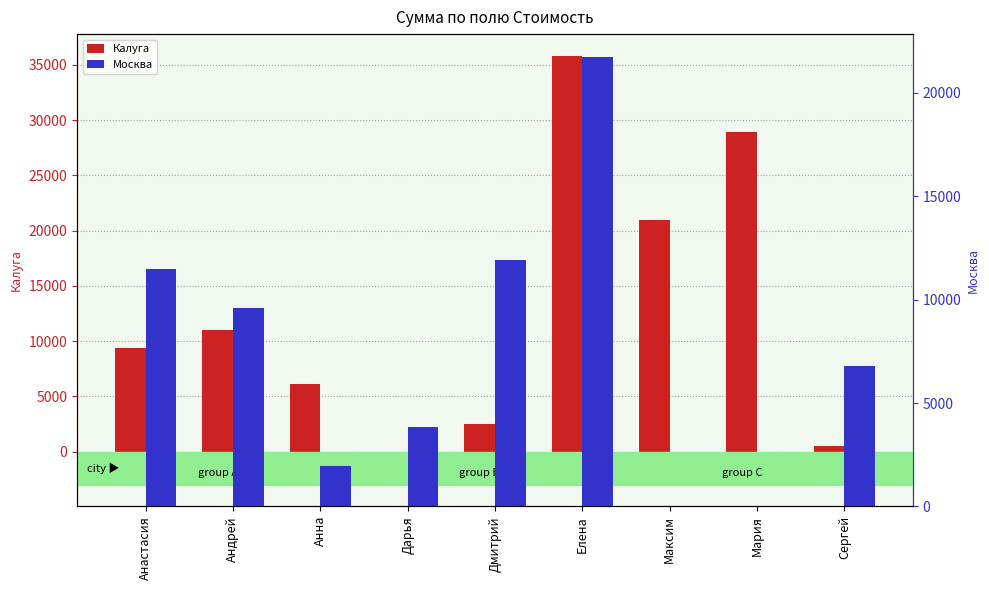

Reading left to right, extract all data points from this chart.

Калуга: Анастасия=9420	Андрей=10963	Анна=6132	Дарья=0	Дмитрий=2485	Елена=35832	Максим=20919	Мария=28896	Сергей=539
Москва: Анастасия=11475	Андрей=9584	Анна=1954	Дарья=3818	Дмитрий=11915	Елена=21756	Максим=0	Мария=0	Сергей=6767